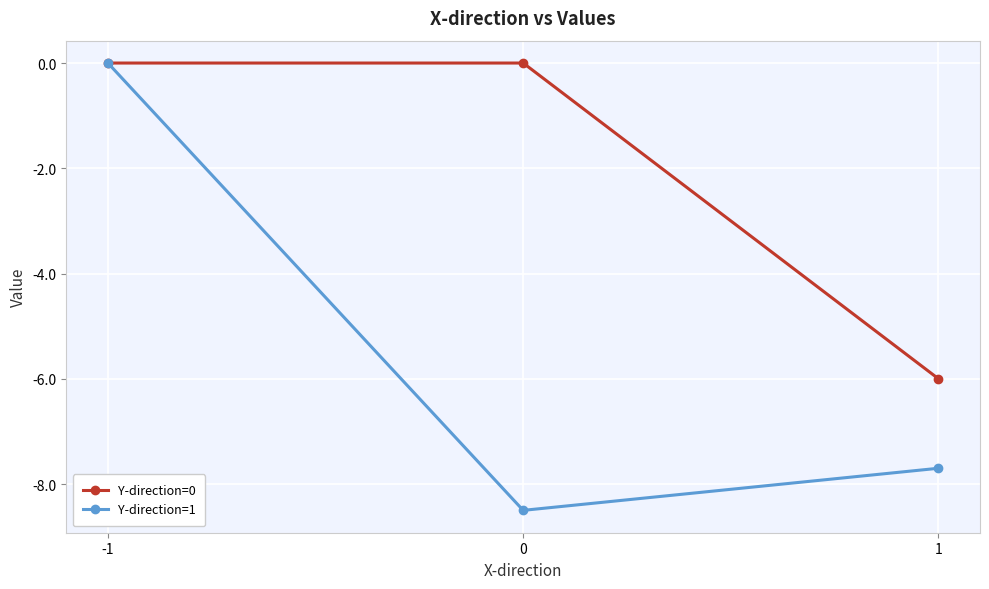

Count the number of categories in the chart.

3